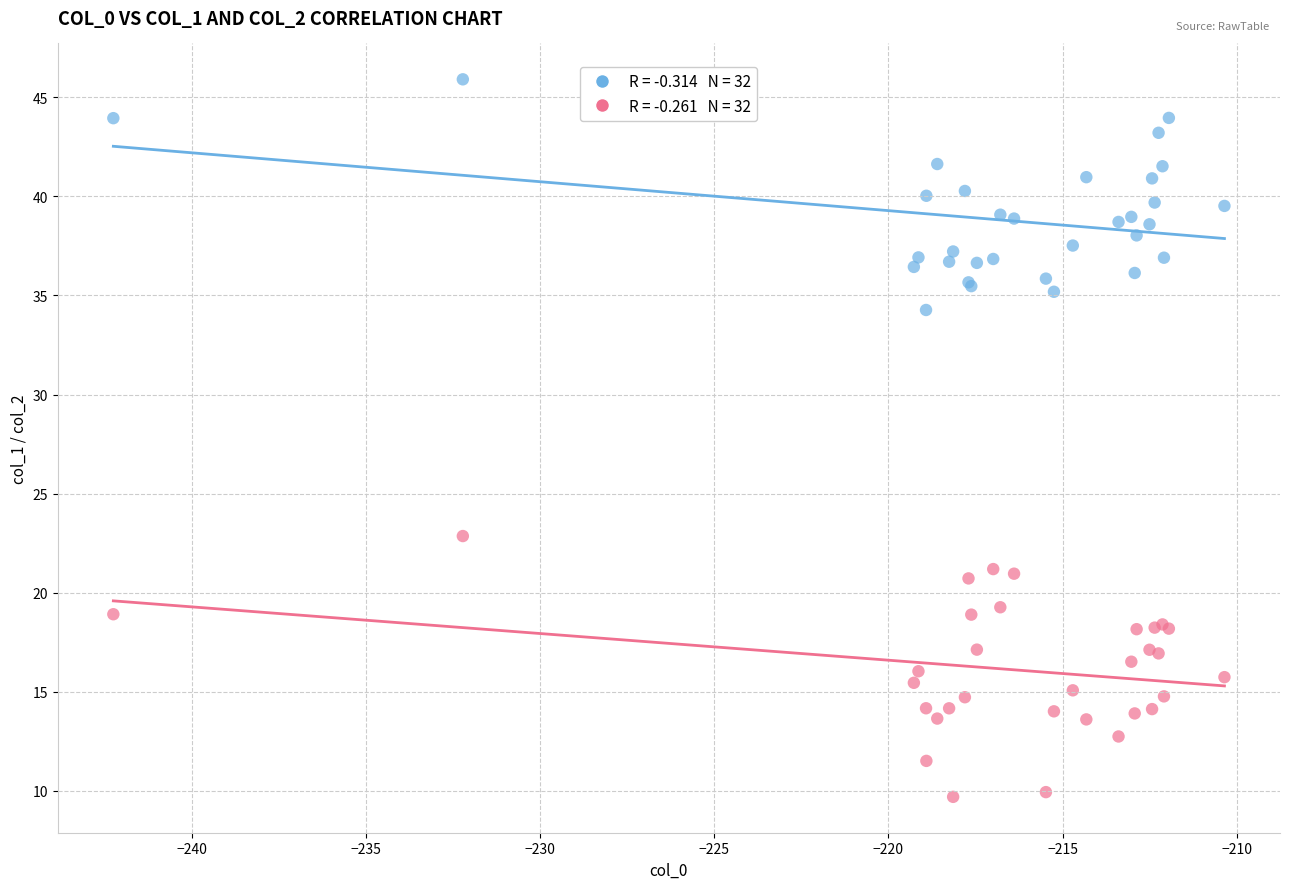

Across all series, what Y value is closest to 27?

22.9